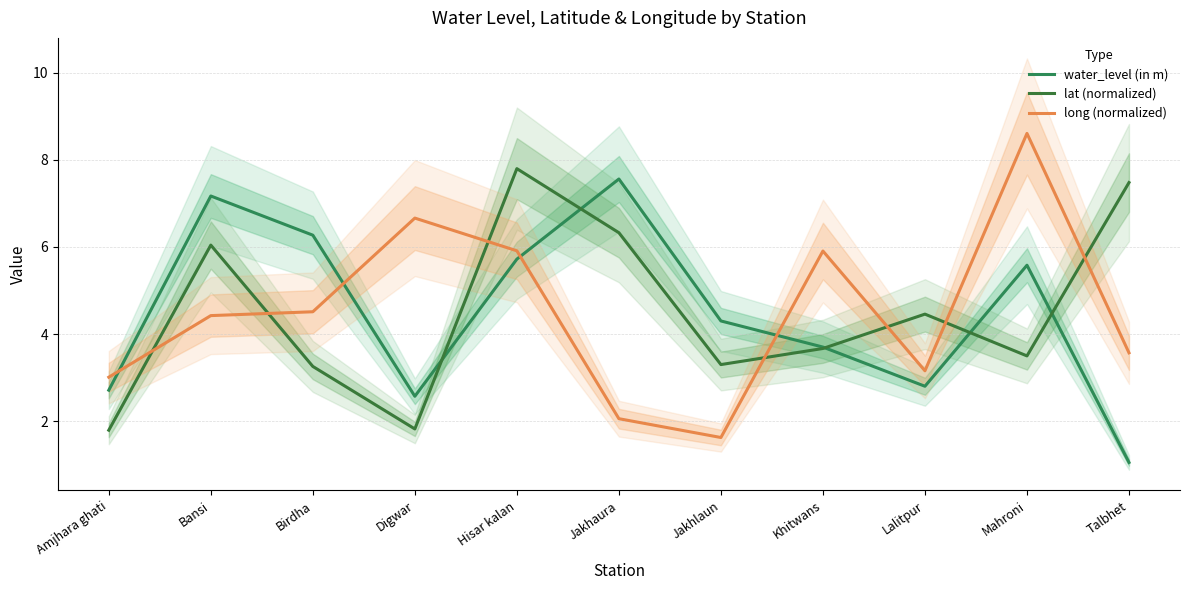

What is the minimum value shown in the chart?

1.1